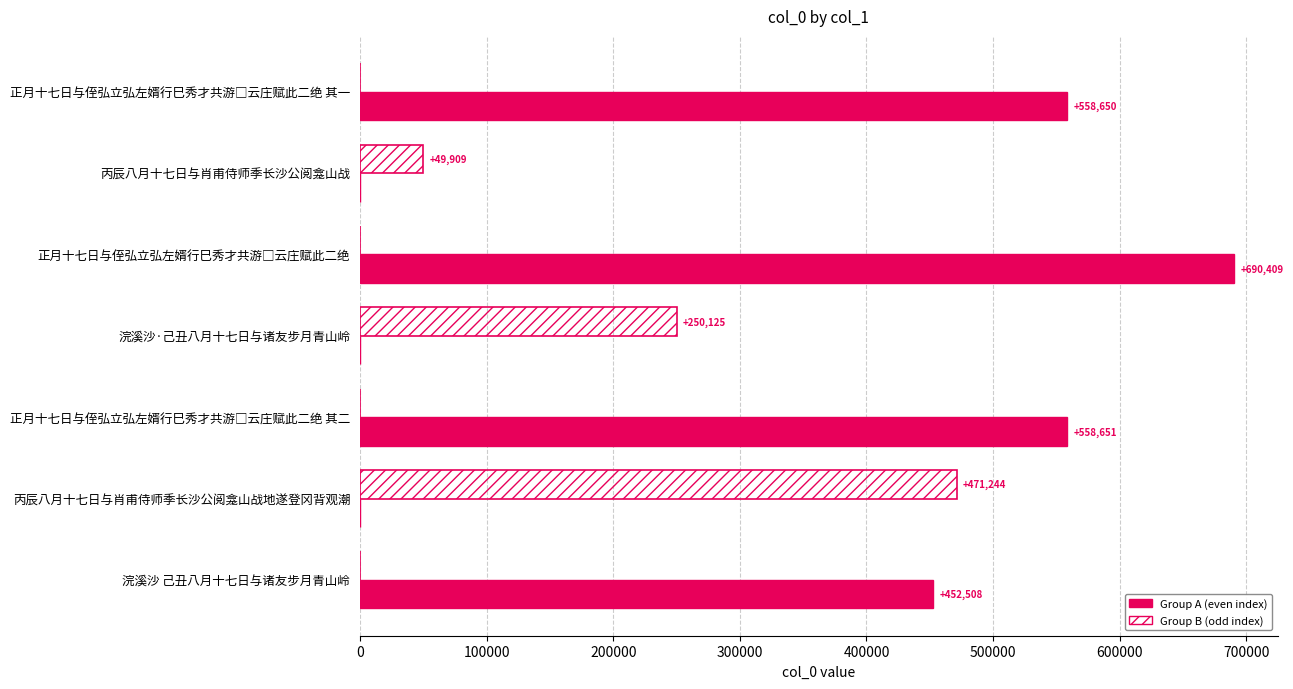

True or false: Group B (odd index) has a value of 88537 at 丙辰八月十七日与肖甫侍师季长沙公阅龛山战.

False